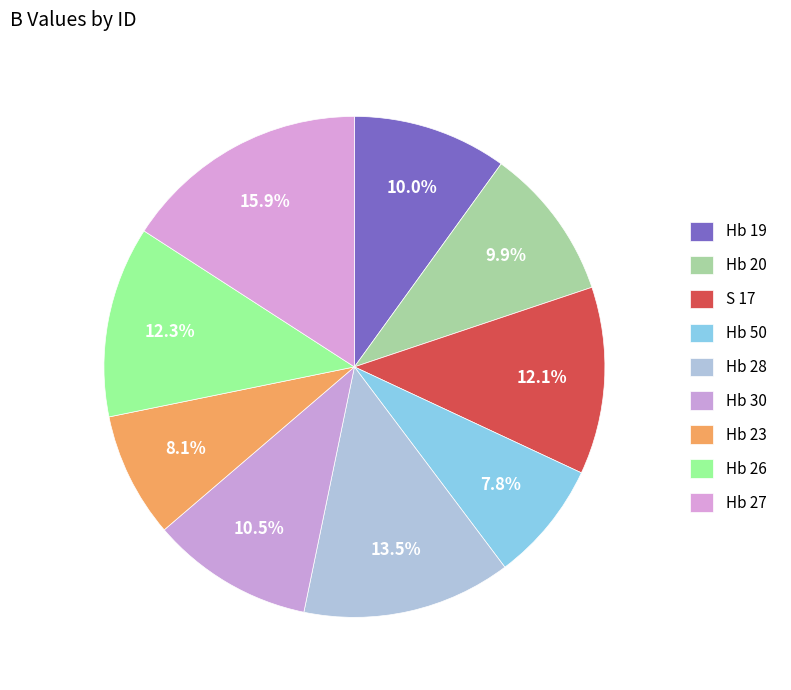

How many slices are in this pie chart?

9